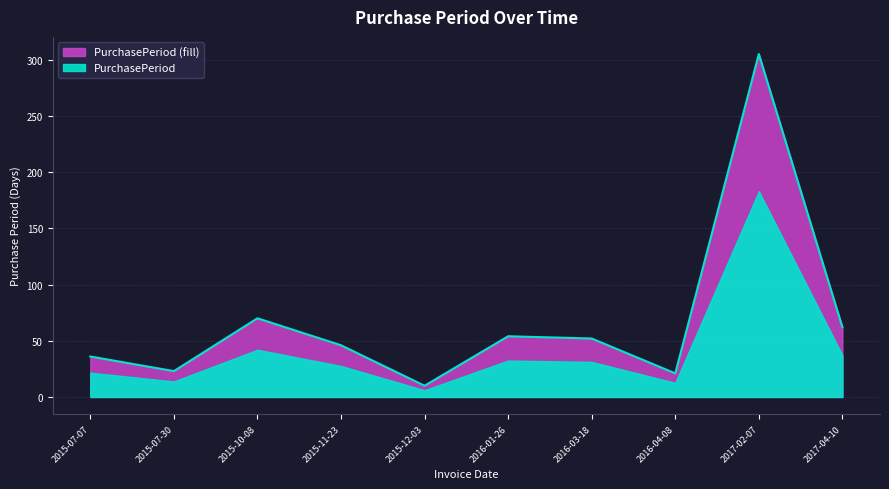

True or false: the data has more than 1 interior local peaks.

True